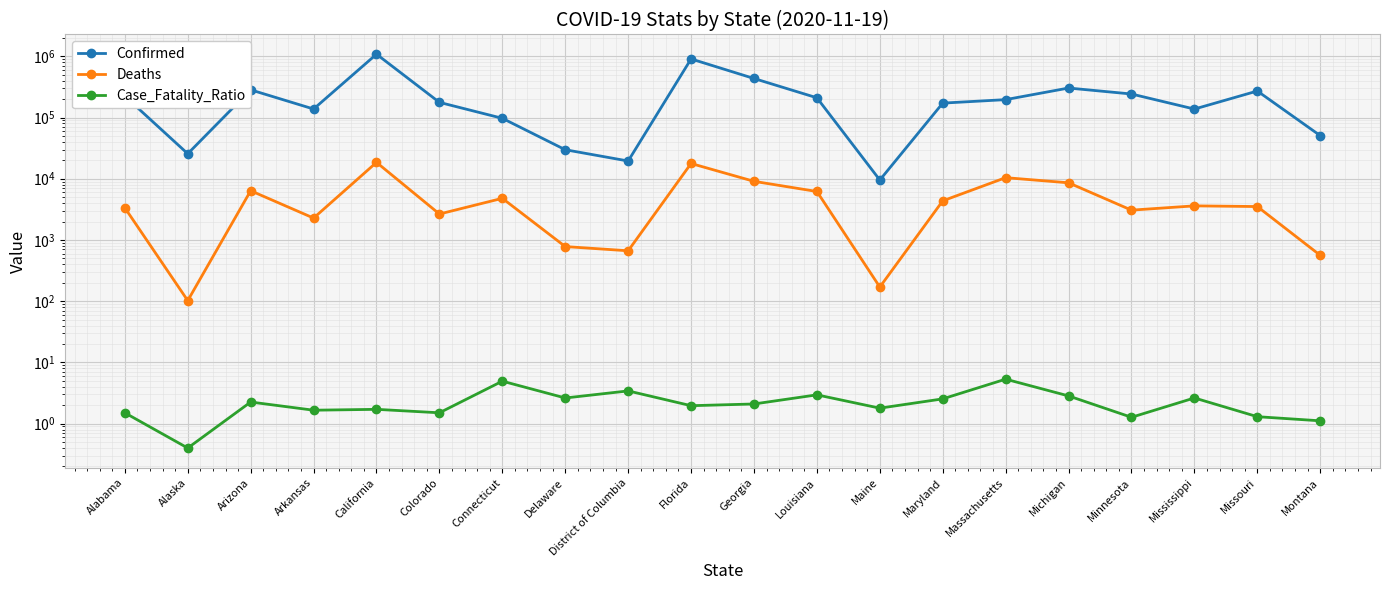

True or false: Confirmed has a value of 270868.0 at Missouri.

True